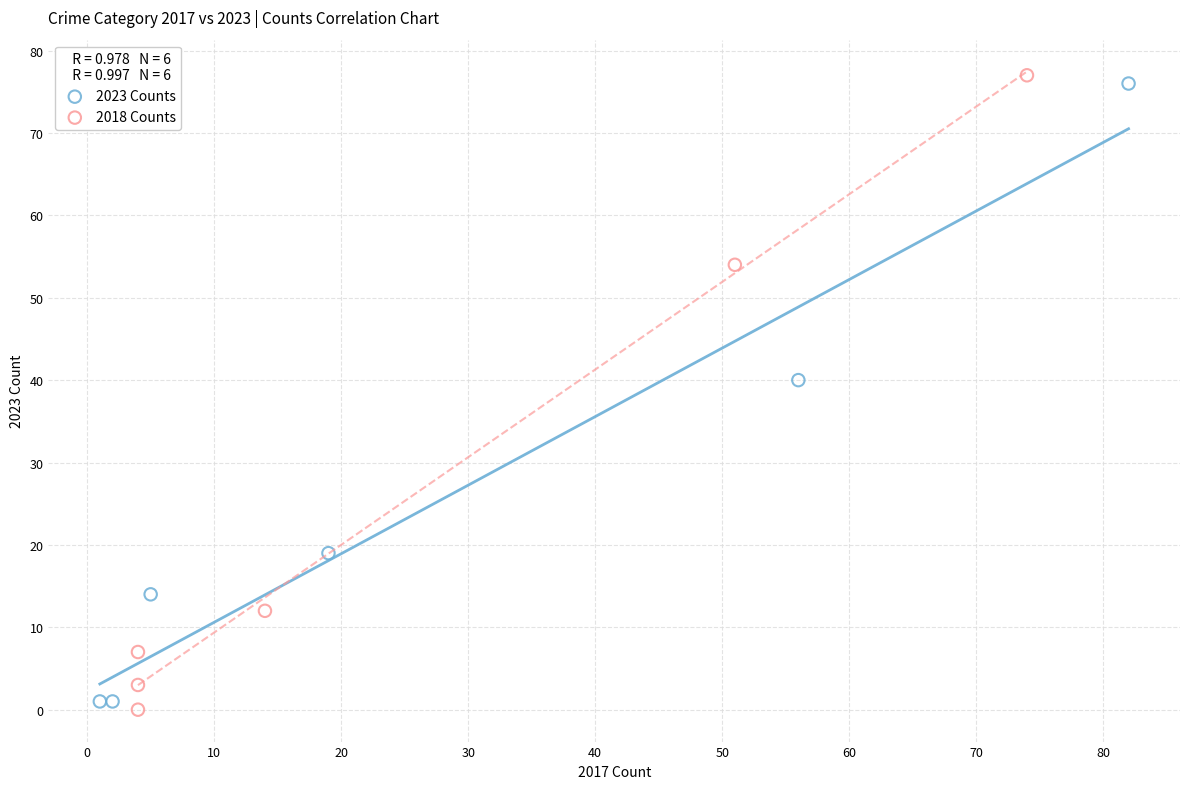

Which series reaches the minimum Y coordinate?

2018 Counts